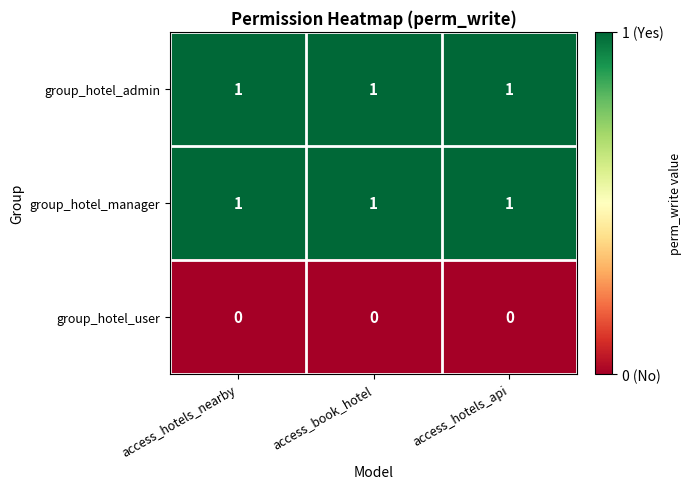

At how many categories does at least one series exceed 0?

3